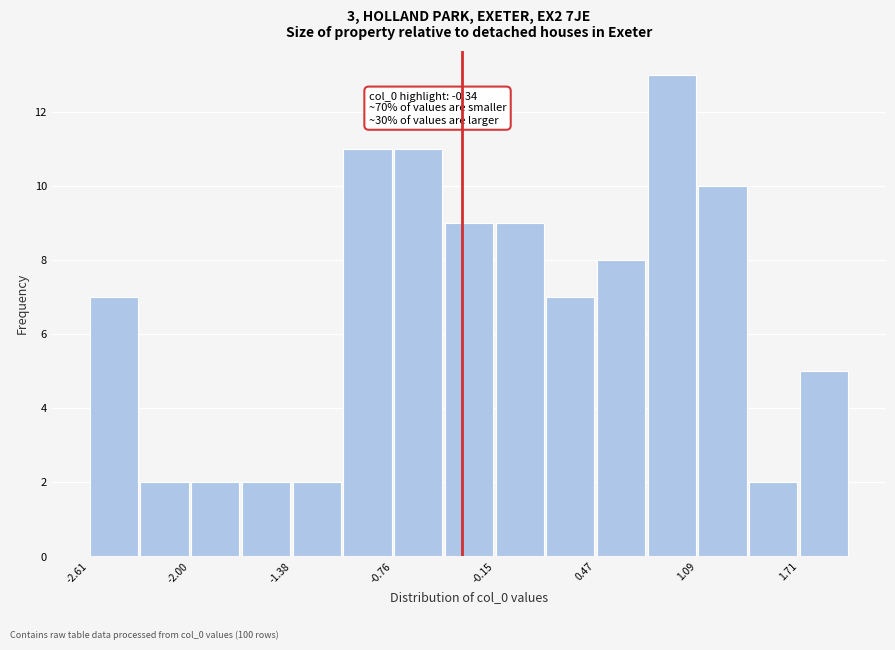

Read against the x-axis, roughly where is the centre of the tallest bar?

0.9